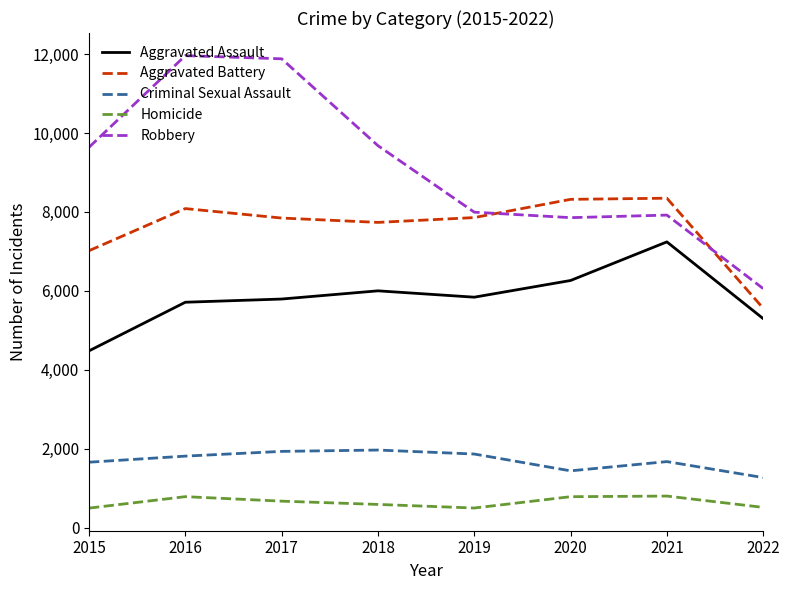

Which series has the largest total across all categories?

Robbery